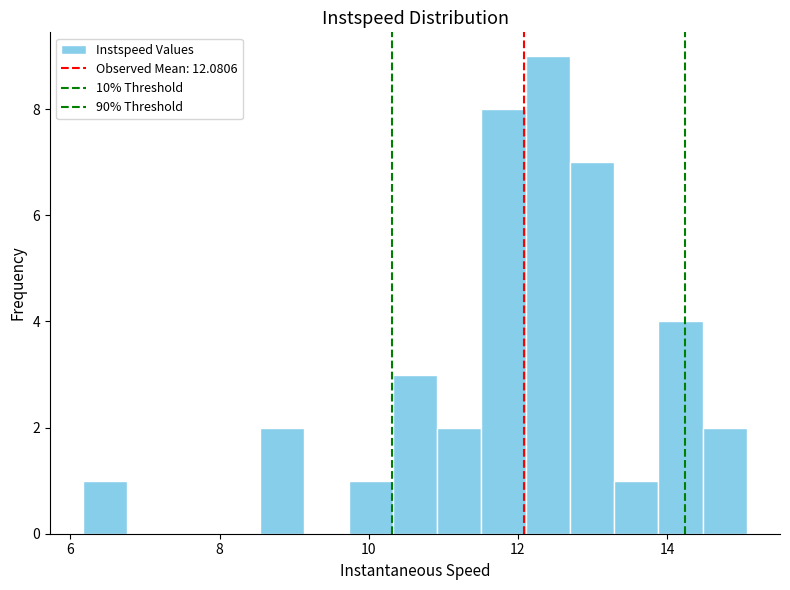

Around what value on the x-axis is the tallest bar? Give the approximate position of its centre, as read against the axis.

12.4